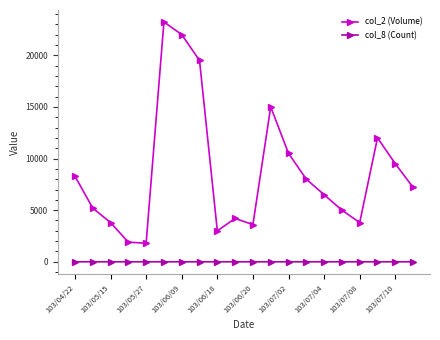

True or false: col_2 (Volume) and col_8 (Count) cross at least once.

False